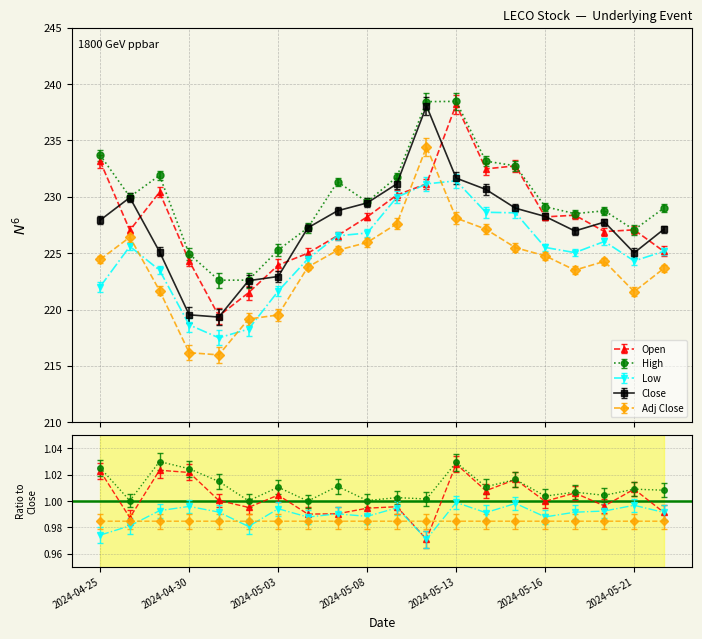

How many lines are shown in the chart?

5